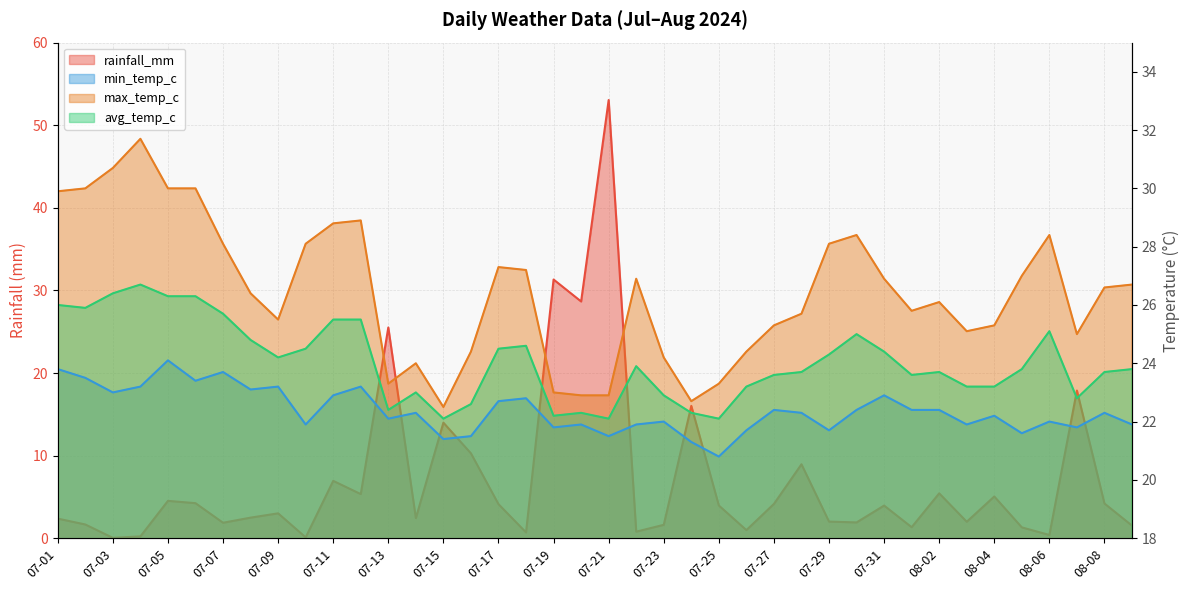

Where is max_temp_c nearest to the value 27?

08-05